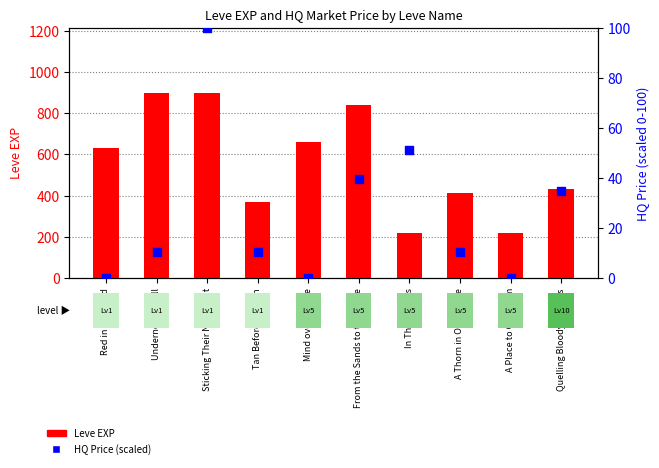

At how many categories does at least one series exceed 683?

3